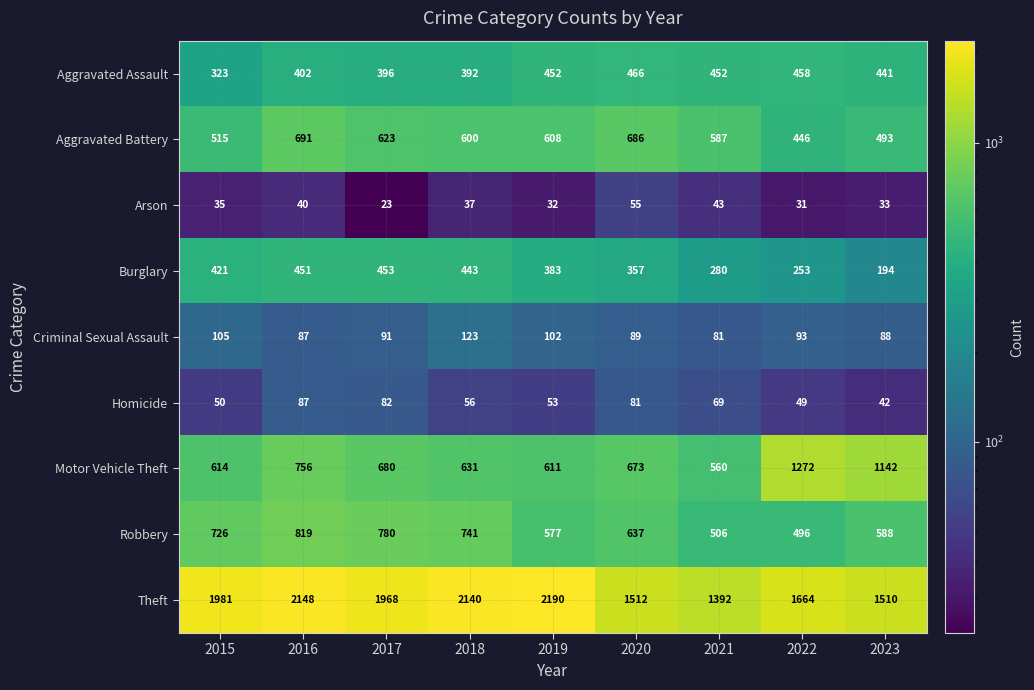

Between 2020 and 2022, which series saw the biggest shift?

Motor Vehicle Theft